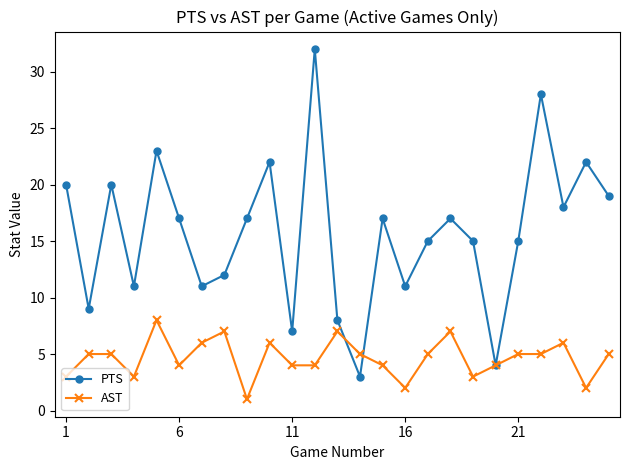

What is the difference between the maximum and minimum values in the AST series?

7